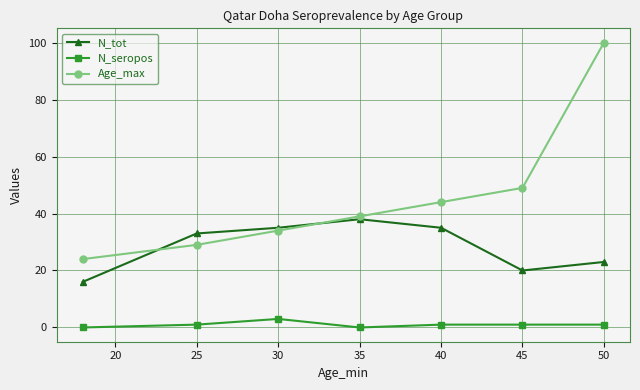

True or false: Age_max has more than 2 points higher than both neighbors.

False